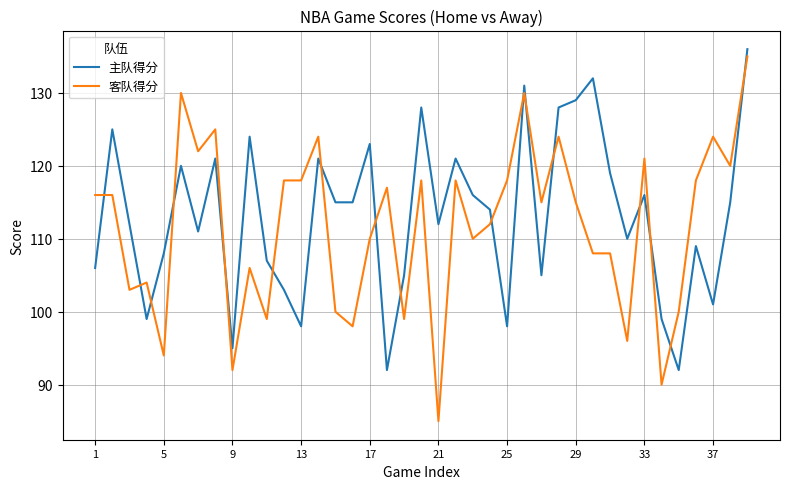

What is the smallest value displayed?

85